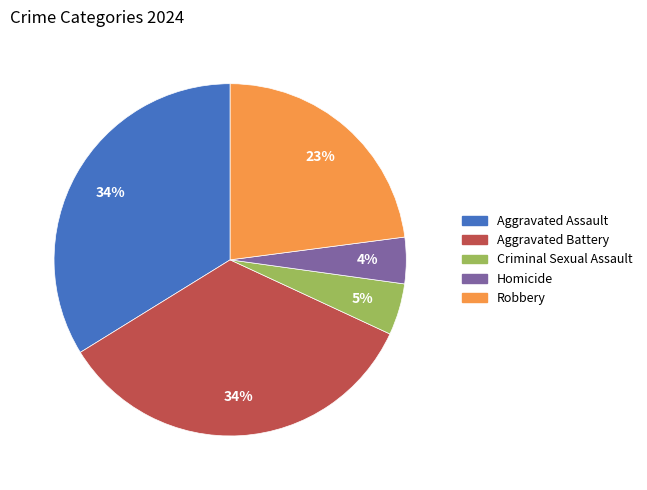

Does any single category account for the majority?

No